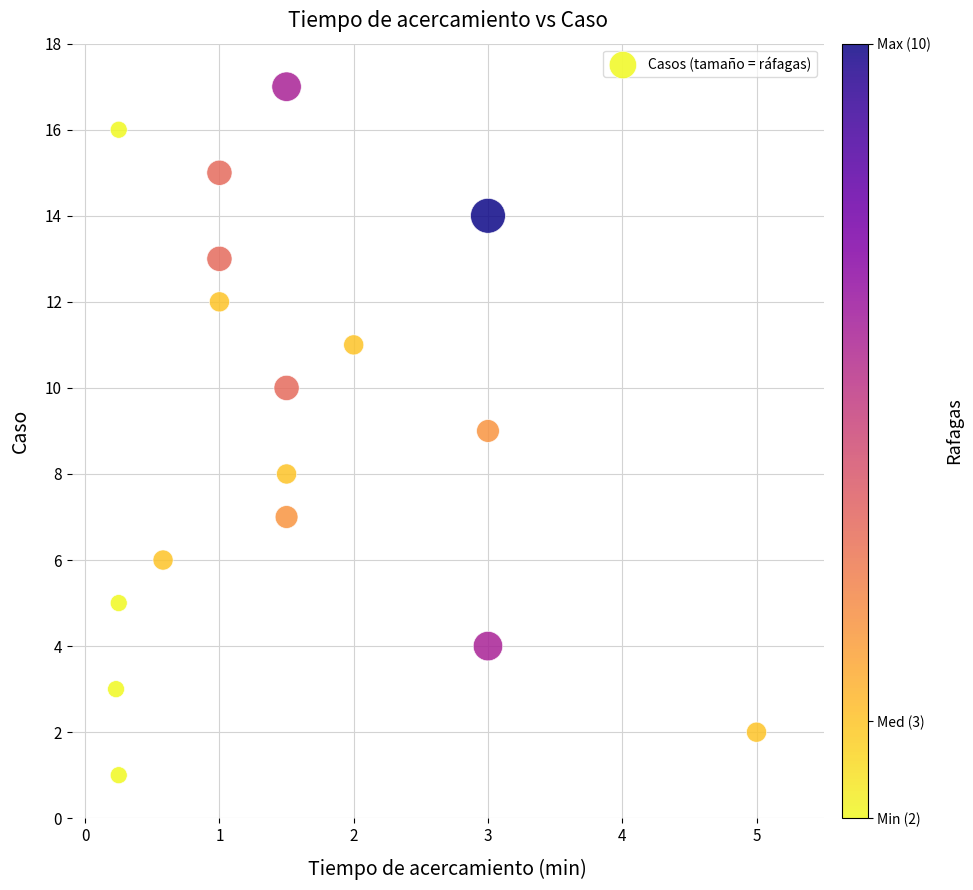

What is the range of Y values (max minus min)?

16